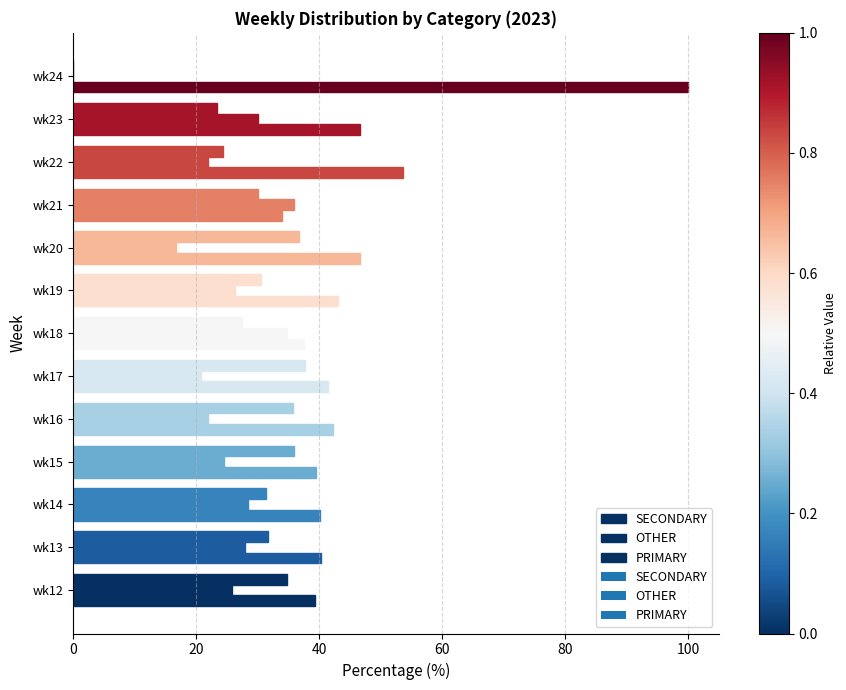

How many distinct data groups are displayed?

3